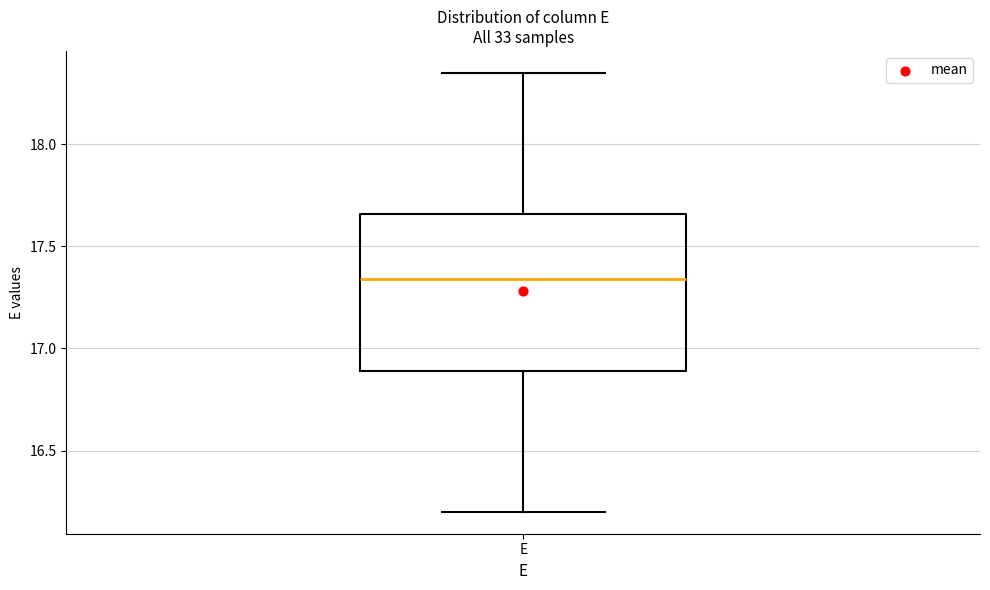

Where is the upper edge of the box for E on the y-axis? The values are not printed on the chart, so give them approximately, as read against the axis.

17.65